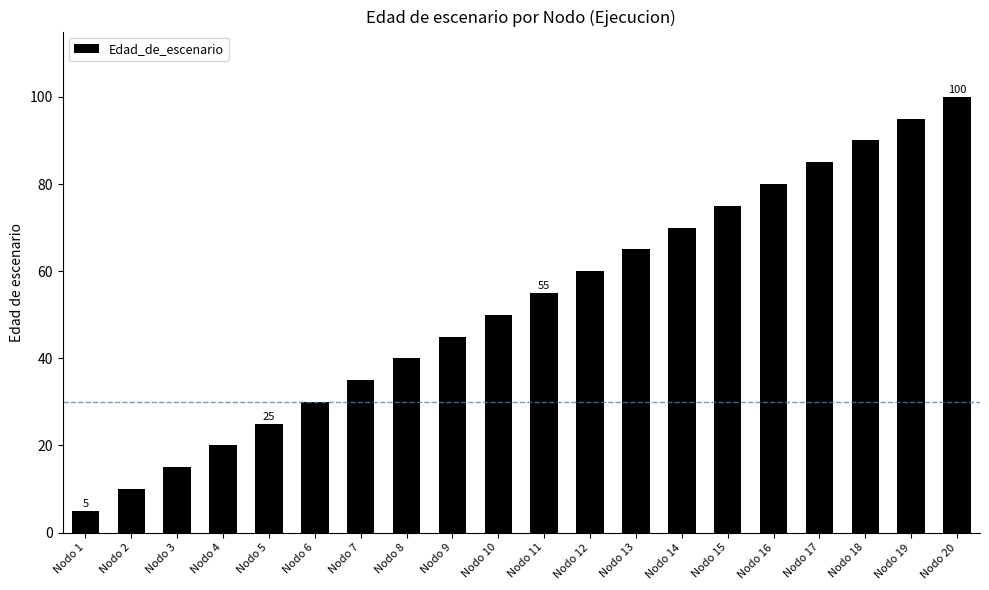

What is the greatest value displayed?

100